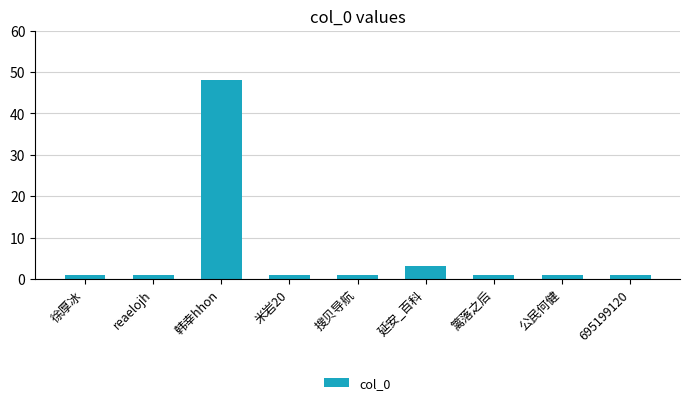

Reading left to right, list all the values displayed in this chart.

1	1	48	1	1	3	1	1	1